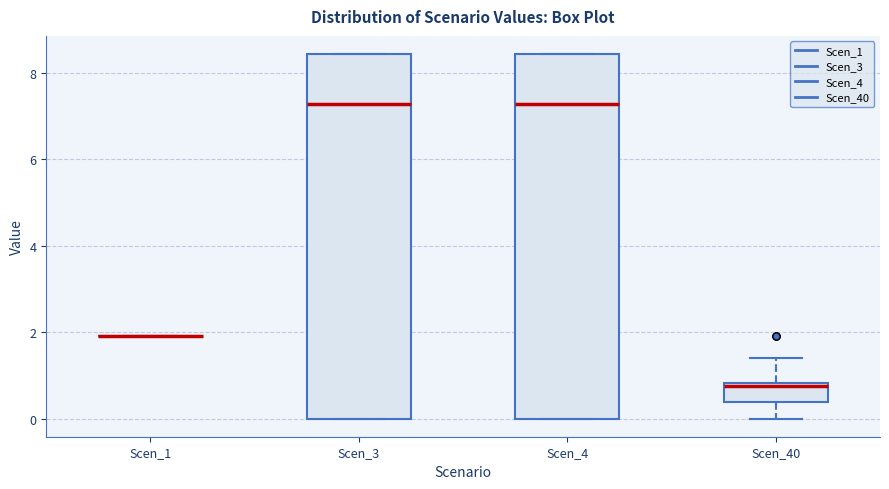

Where does the median line of the box for Scen_3 sit on the y-axis? The values are not printed on the chart, so give them approximately, as read against the axis.

7.2